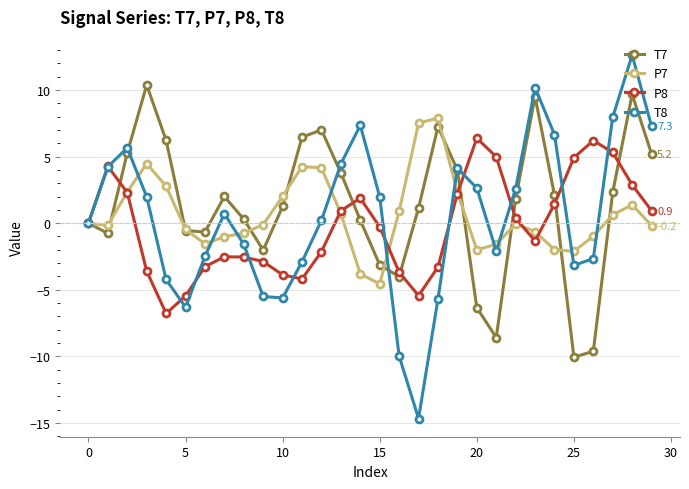

What is the value of the P7 point at the 5th from the left?

2.8